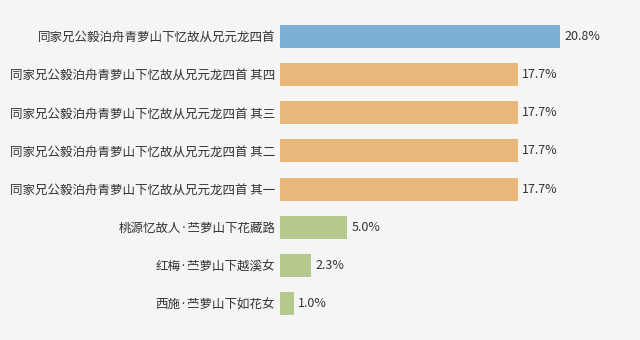

Between 红梅·苎萝山下越溪女 and 桃源忆故人·苎萝山下花藏路, which is larger?

桃源忆故人·苎萝山下花藏路